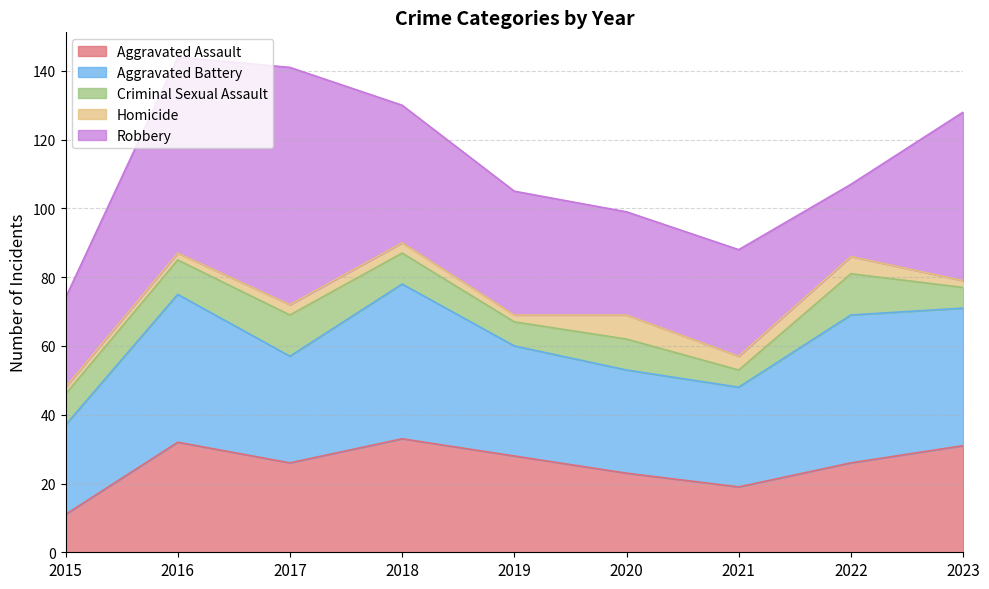

How many values in the Robbery series are below 36?

4